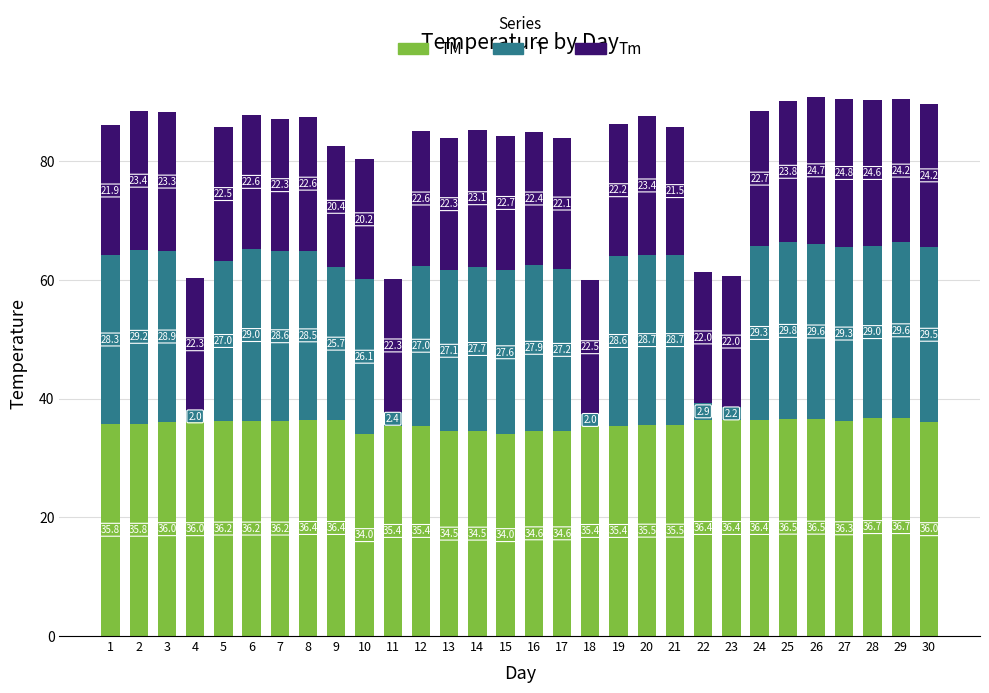

At which category is the sum across all series the highest?

26